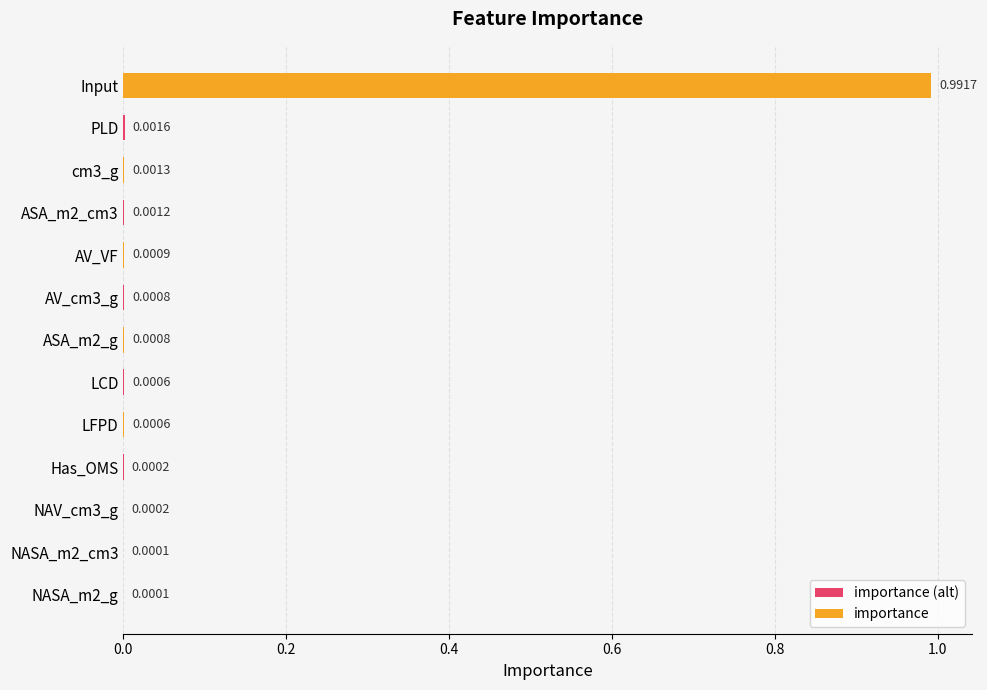

Are the bars grouped side by side (vs. stacked)?

No